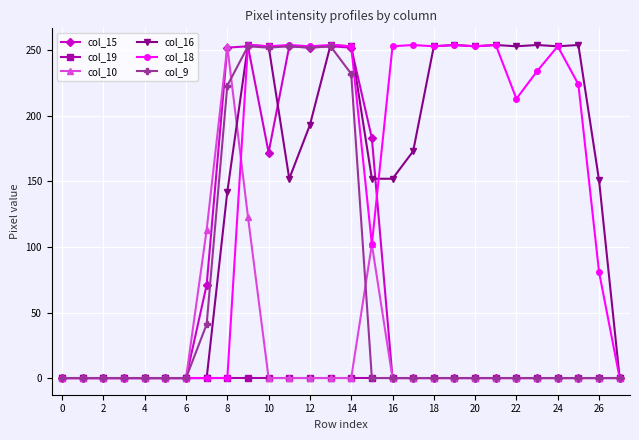

True or false: col_15 has more than 0 points higher than both neighbors.

True